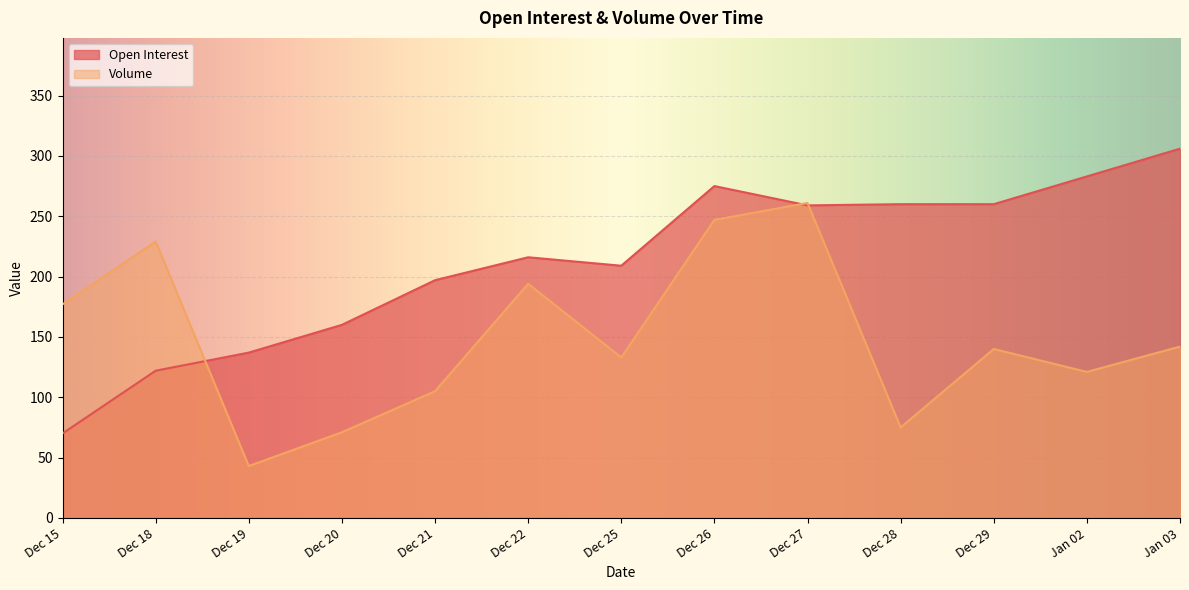

What is the approximate value of Open Interest at Dec 20, to the nearest 10?

160